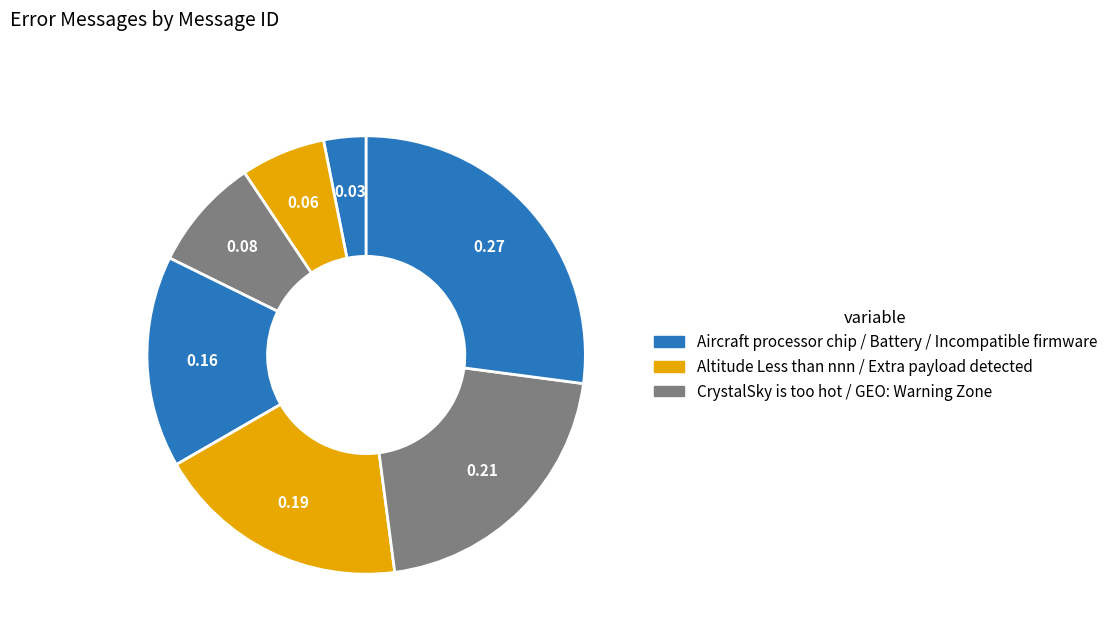

Which slice is the largest?

Incompatible firmware version